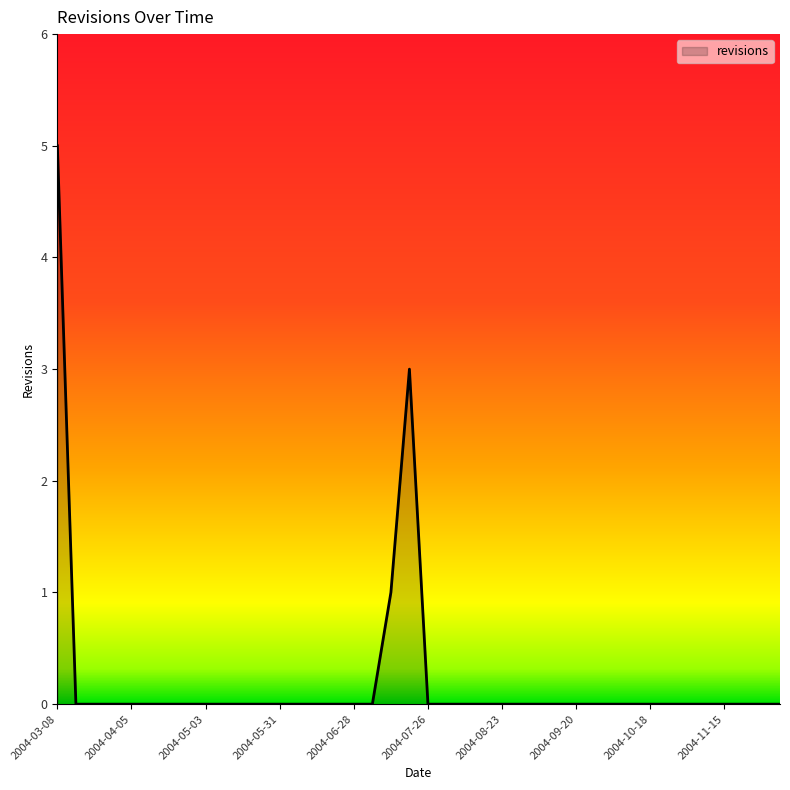

How many lines are shown in the chart?

1